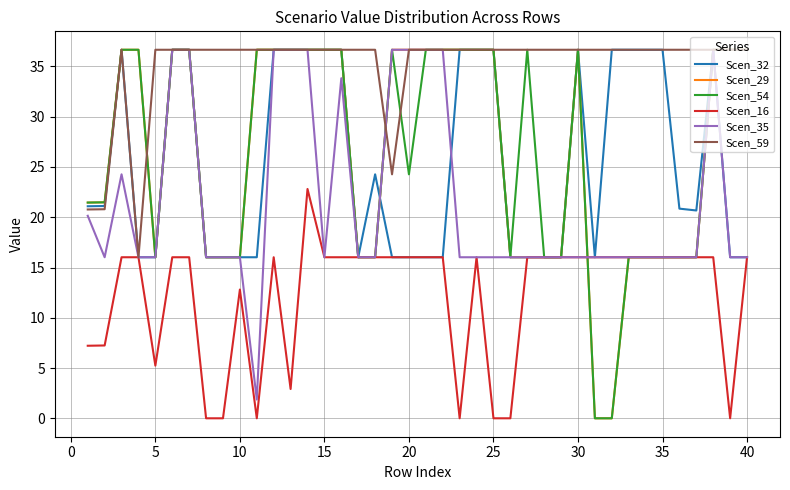

Count the number of categories in the chart.

40